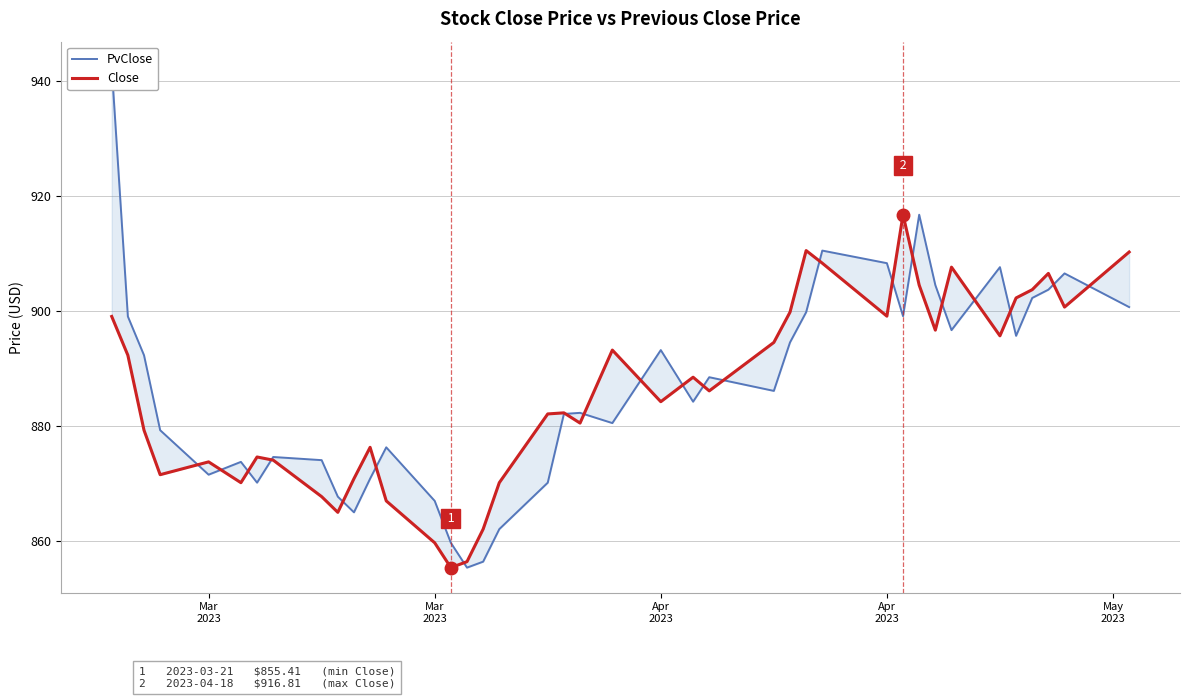

At which label is PvClose closest to 898?

Mar
2023